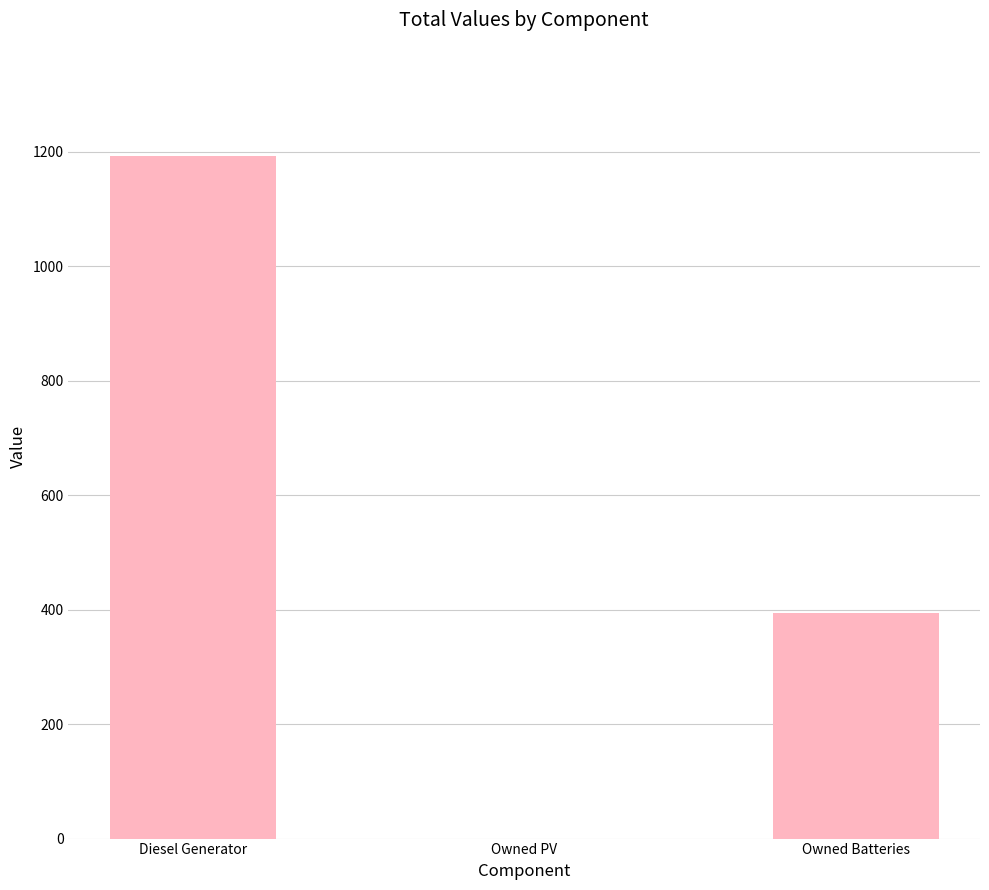

True or false: the data shows 516 at Owned Batteries.

False